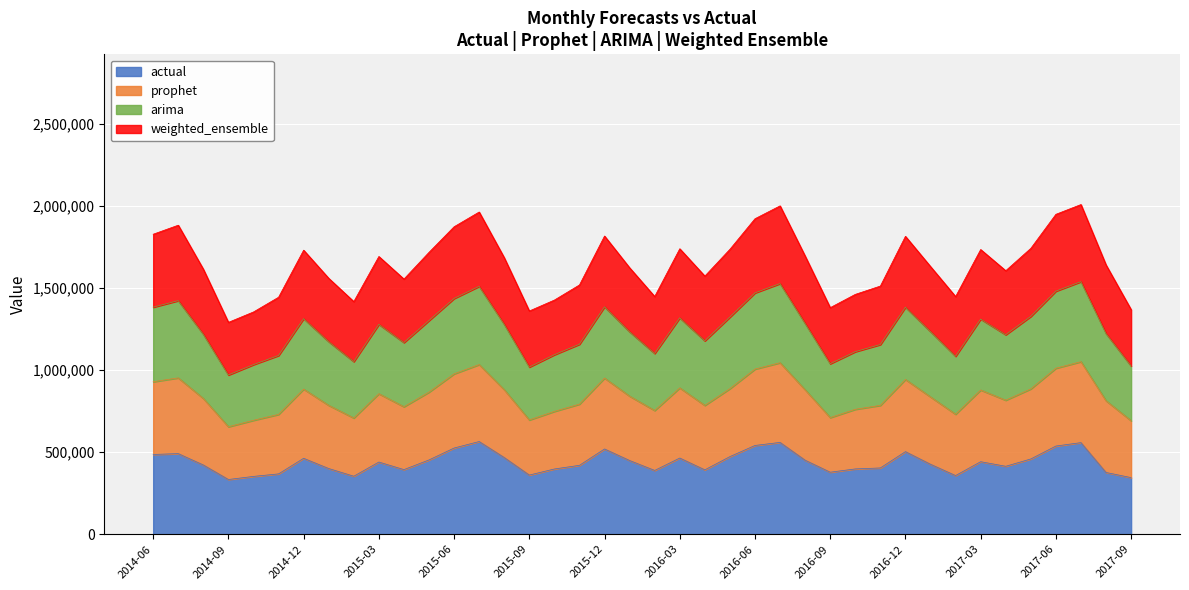

What is the maximum value for actual?

564901